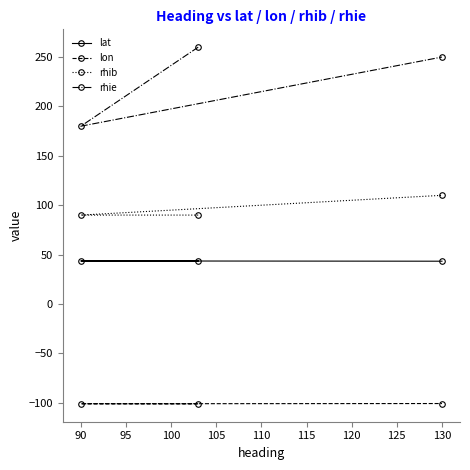

What is the maximum value shown in the chart?

260.0